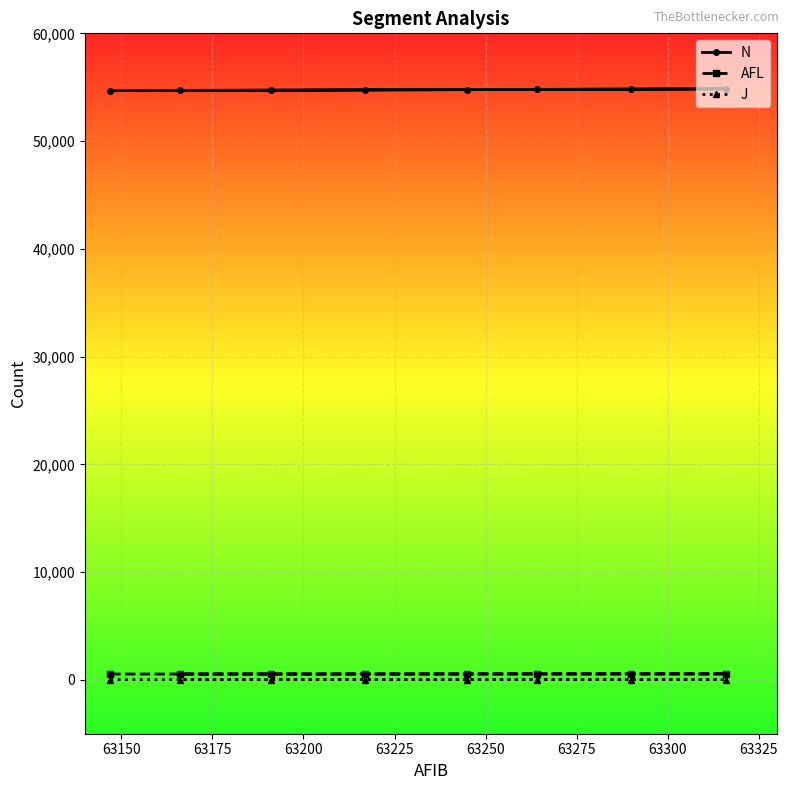

True or false: J and AFL cross at least once.

False